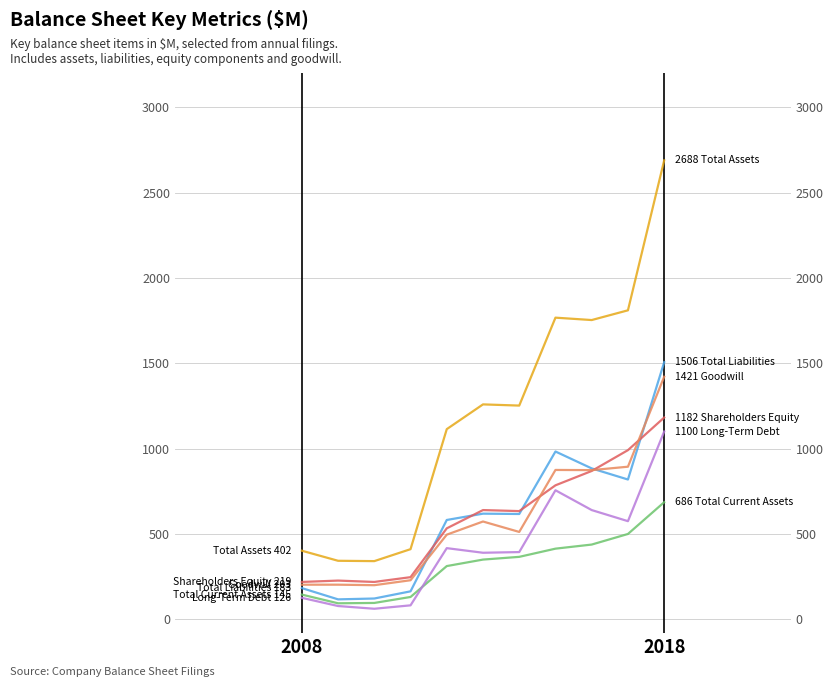

Which series has the largest total across all categories?

Total Assets